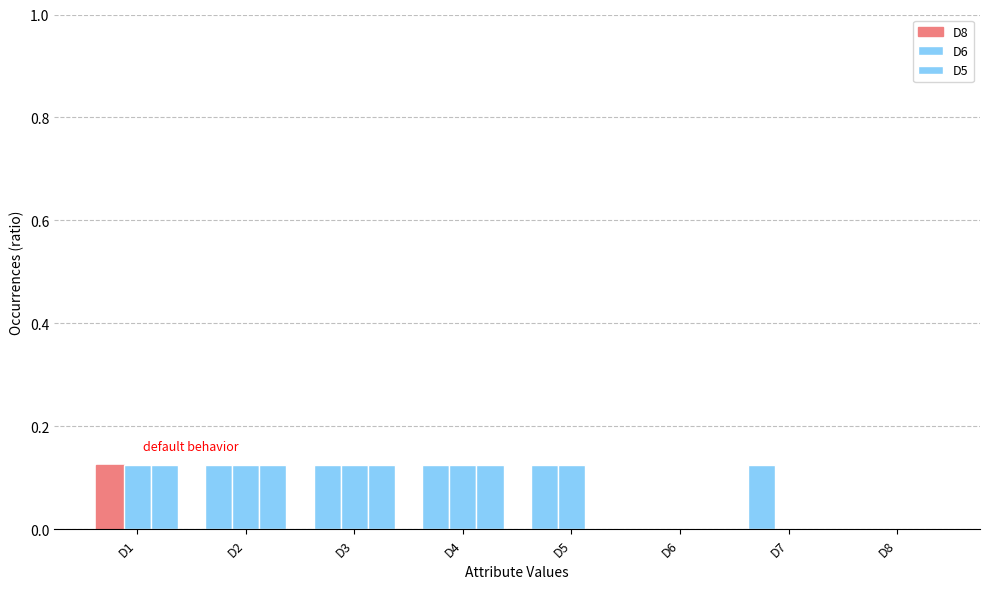

Are the bars horizontal?

No